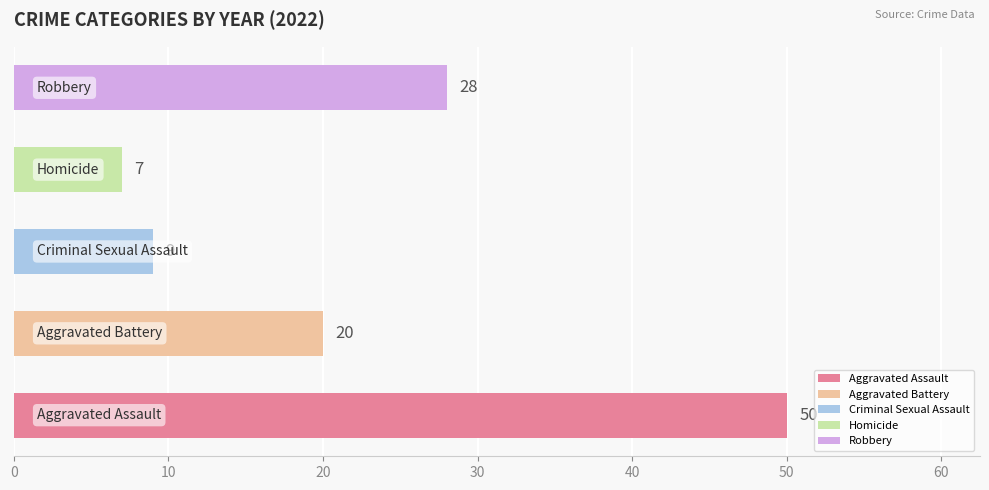

What are all the series names shown in the legend?

Aggravated Assault, Aggravated Battery, Criminal Sexual Assault, Homicide, Robbery